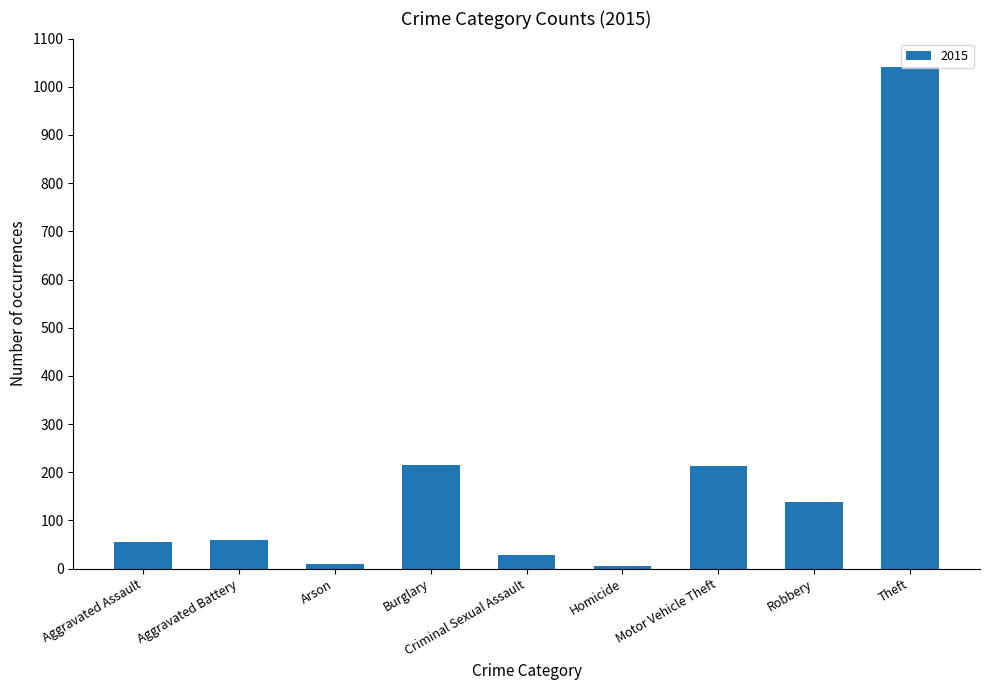

What is the change in value from Aggravated Battery to Criminal Sexual Assault?

-31